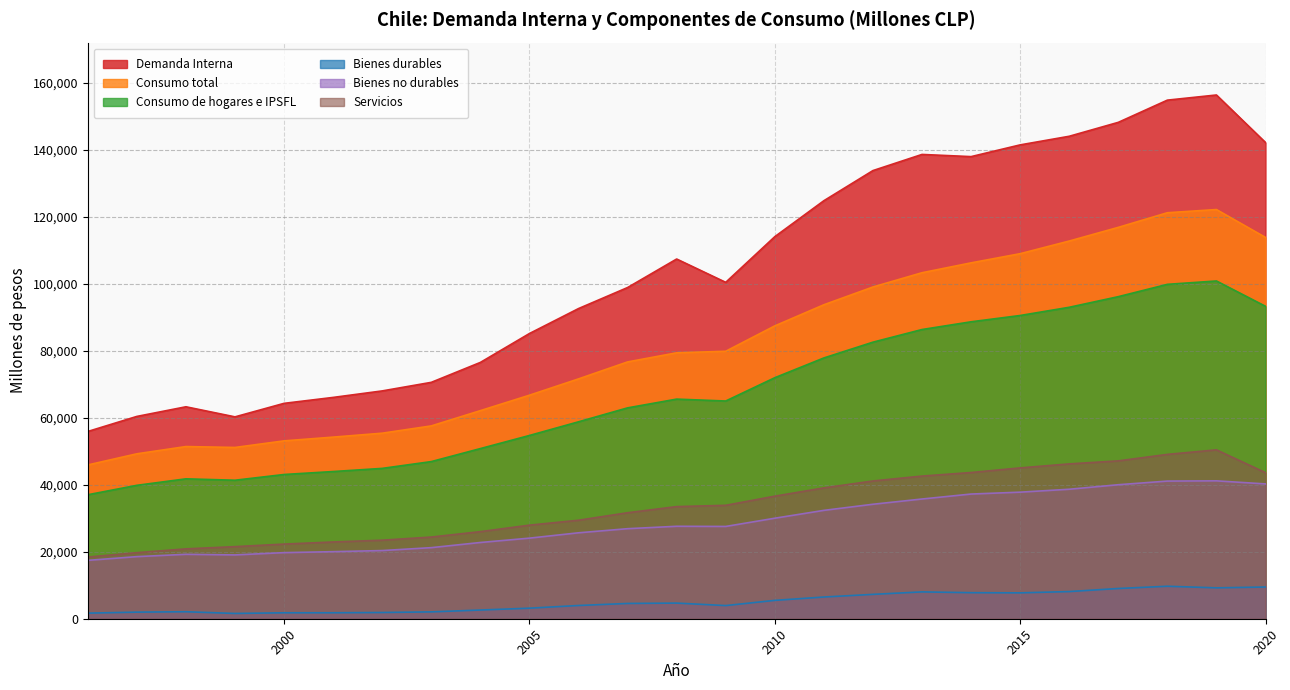

Reading left to right, extract all data points from this chart.

Demanda Interna: 1996=55926	1997=60421	1998=63302	1999=60290	2000=64328	2001=66098	2002=68041	2003=70600	2004=76549	2005=85179	2006=92633	2007=98915	2008=107433	2009=100468	2010=114106	2011=124845	2012=133845	2013=138668	2014=138015	2015=141521	2016=144093	2017=148252	2018=154884	2019=156422	2020=142227
Consumo total: 1996=45928	1997=49258	1998=51423	1999=51153	2000=53121	2001=54241	2002=55414	2003=57588	2004=62148	2005=66758	2006=71630	2007=76698	2008=79422	2009=79885	2010=87462	2011=93770	2012=99080	2013=103337	2014=106287	2015=109026	2016=112804	2017=116887	2018=121257	2019=122210	2020=113879
Consumo de hogares e IPSFL: 1996=37027	1997=39845	1998=41782	1999=41366	2000=43078	2001=43961	2002=44902	2003=46932	2004=50817	2005=54733	2006=58815	2007=62976	2008=65592	2009=65026	2010=71982	2011=77885	2012=82597	2013=86377	2014=88684	2015=90567	2016=93018	2017=96190	2018=99870	2019=100876	2020=93312
Bienes durables: 1996=1670	1997=1967	1998=2087	1999=1577	2000=1776	2001=1783	2002=1860	2003=2045	2004=2598	2005=3152	2006=3954	2007=4564	2008=4672	2009=3930	2010=5483	2011=6484	2012=7278	2013=8016	2014=7780	2015=7728	2016=8112	2017=9030	2018=9702	2019=9225	2020=9472
Bienes no durables: 1996=17431	1997=18544	1998=19239	1999=19058	2000=19740	2001=20030	2002=20361	2003=21228	2004=22769	2005=24069	2006=25663	2007=26890	2008=27611	2009=27561	2010=30019	2011=32362	2012=34189	2013=35756	2014=37239	2015=37800	2016=38672	2017=40022	2018=41111	2019=41183	2020=40263
Servicios: 1996=18423	1997=19728	1998=20863	1999=21533	2000=22292	2001=22927	2002=23456	2003=24395	2004=26010	2005=27948	2006=29418	2007=31655	2008=33488	2009=33872	2010=36604	2011=39076	2012=41142	2013=42605	2014=43665	2015=45048	2016=46245	2017=47144	2018=49082	2019=50439	2020=43617